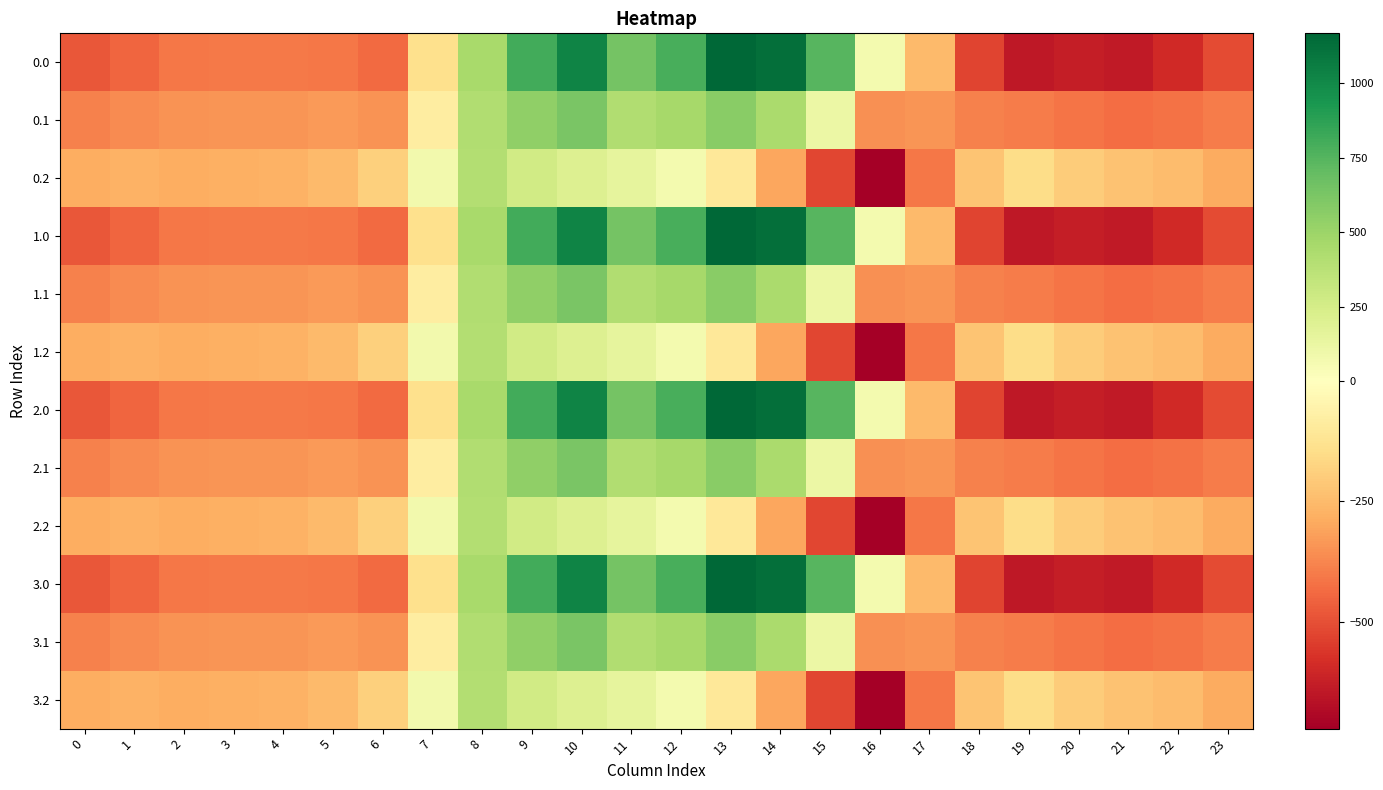

At 0, list the series in order from largest to smallest.

0.2, 1.2, 2.2, 3.2, 0.1, 1.1, 2.1, 3.1, 0.0, 1.0, 2.0, 3.0